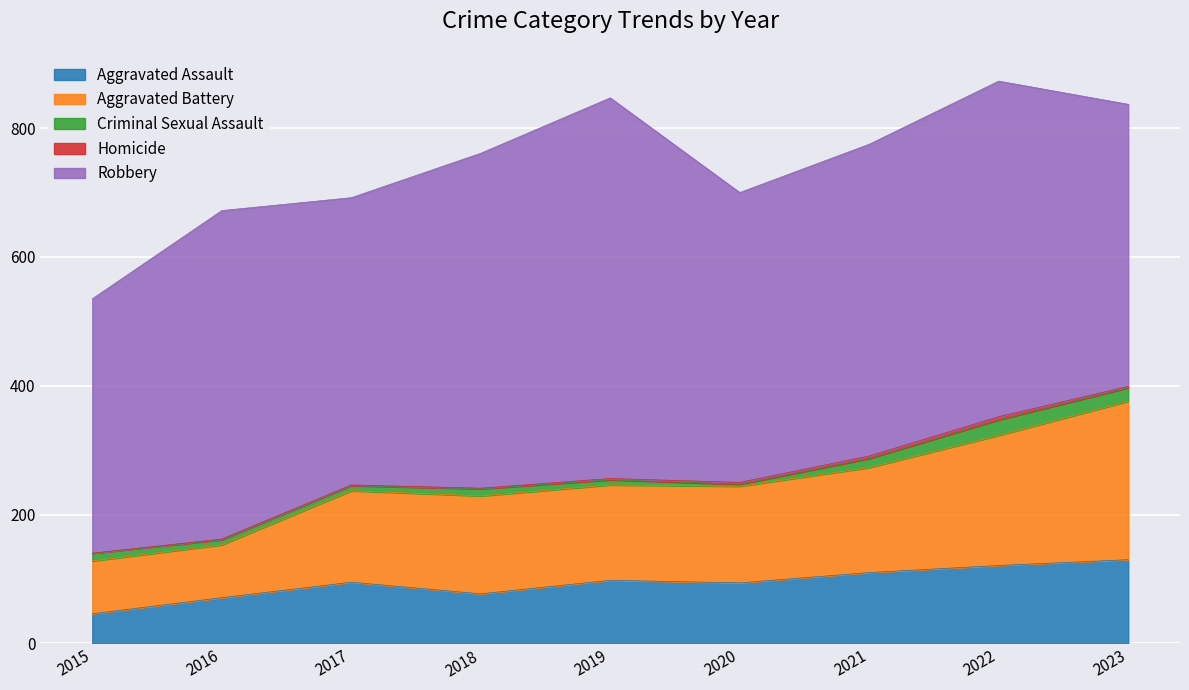

True or false: Aggravated Battery and Robbery intersect in this chart.

False